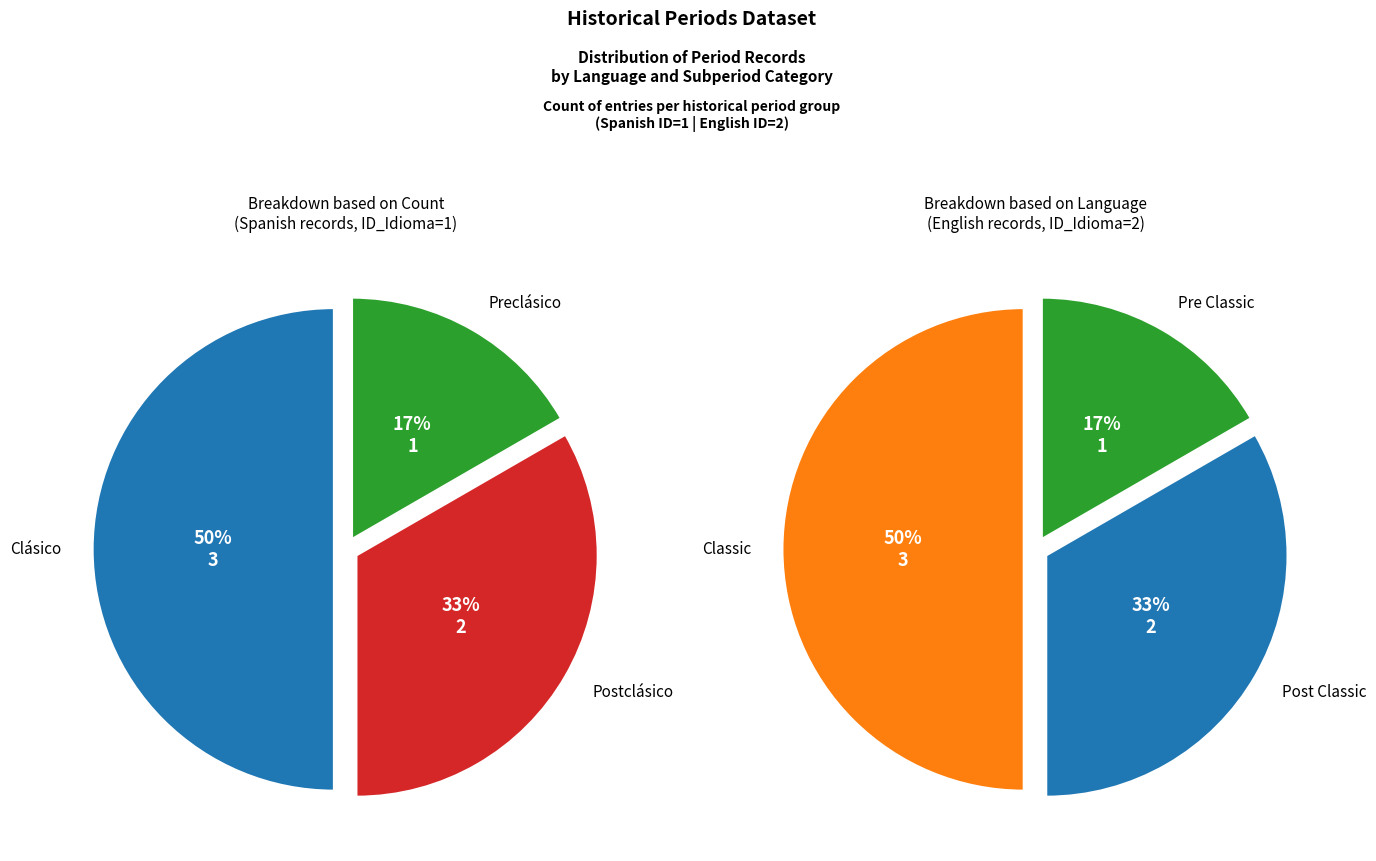

Which category has the smallest portion of the pie?

Preclásico